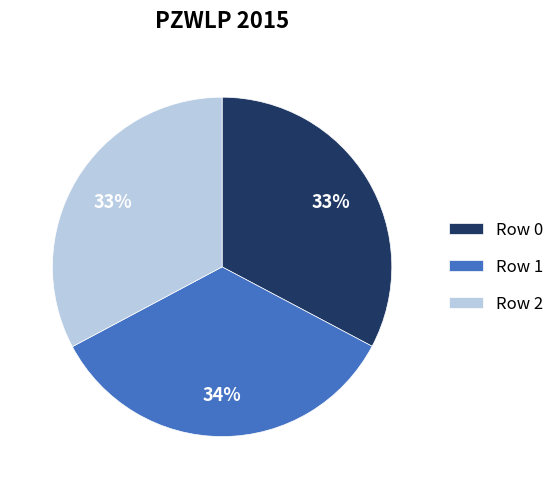

Approximately how many times larger is the value at Row 0 compared to Row 1?

1.0